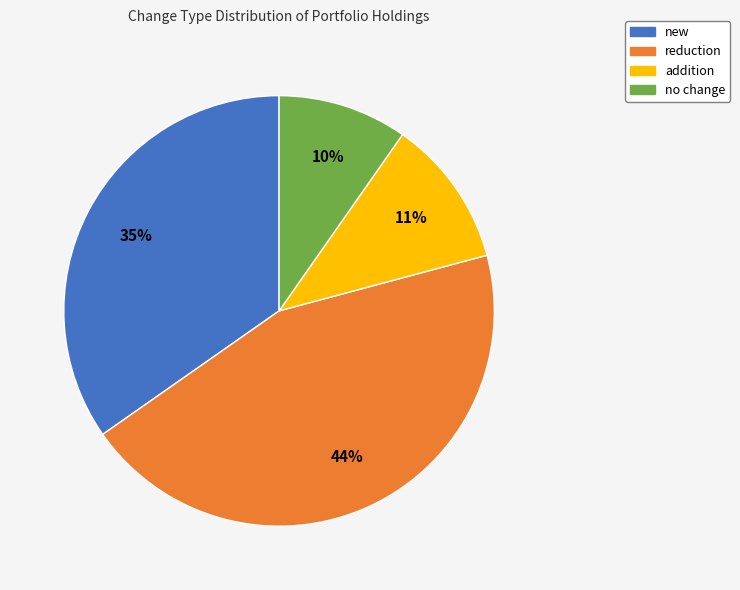

Is there any slice that represents more than half of the pie?

No